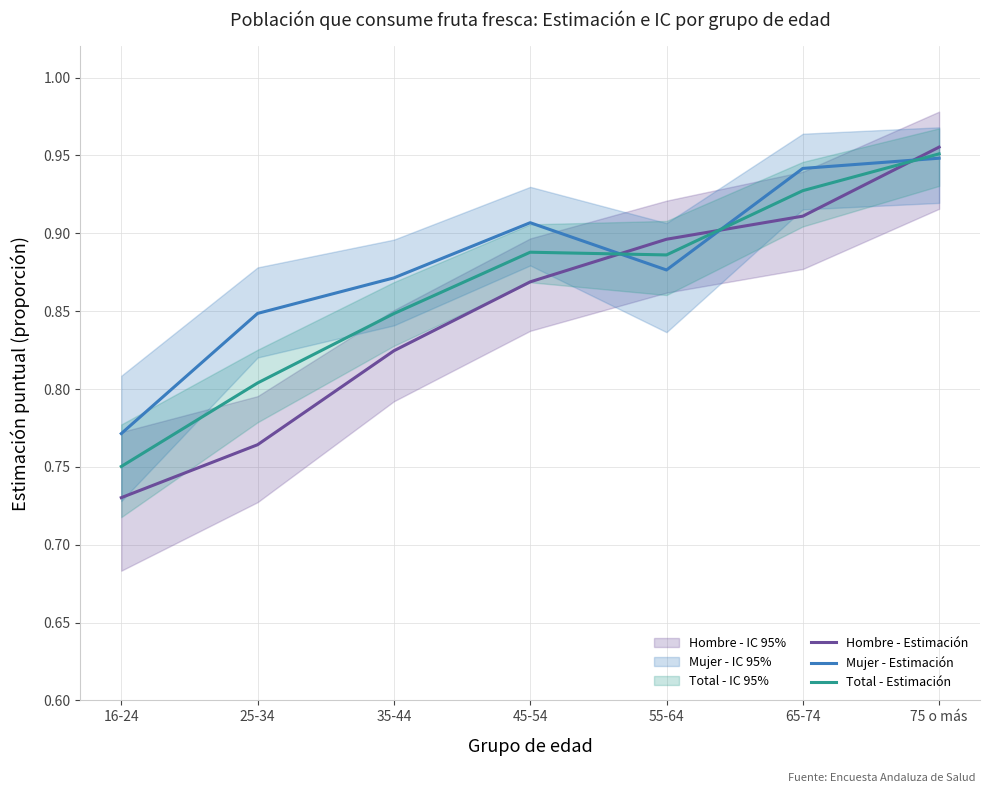

Reading left to right, transcribe all the data shown in this chart.

Hombre - Estimación: 0.7	0.8	0.8	0.9	0.9	0.9	1.0
Mujer - Estimación: 0.8	0.8	0.9	0.9	0.9	0.9	0.9
Total - Estimación: 0.8	0.8	0.8	0.9	0.9	0.9	1.0